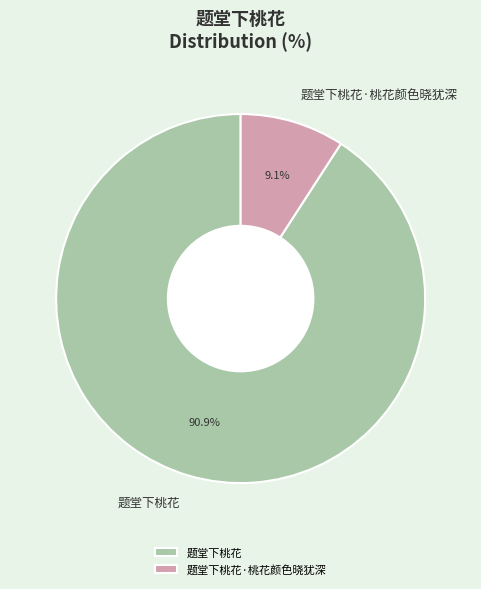

How many slices are in this pie chart?

2